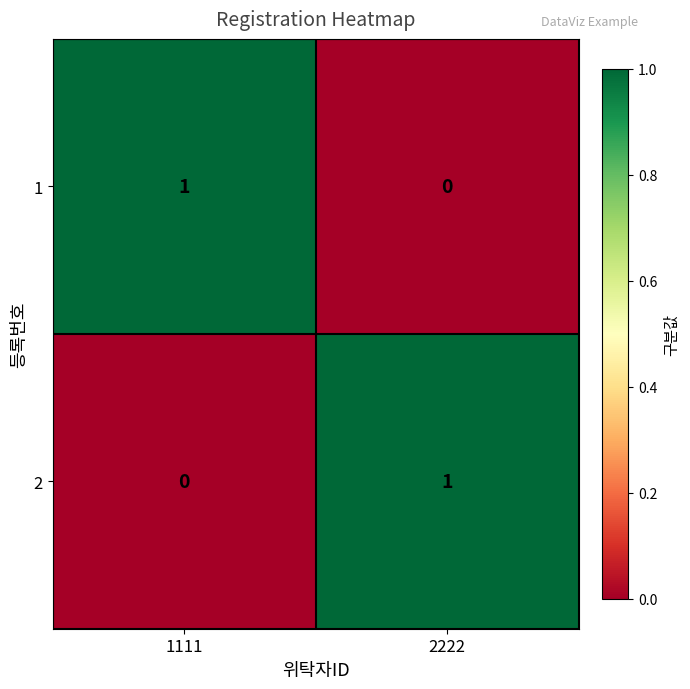

At 1111, list the series in order from smallest to largest.

2, 1